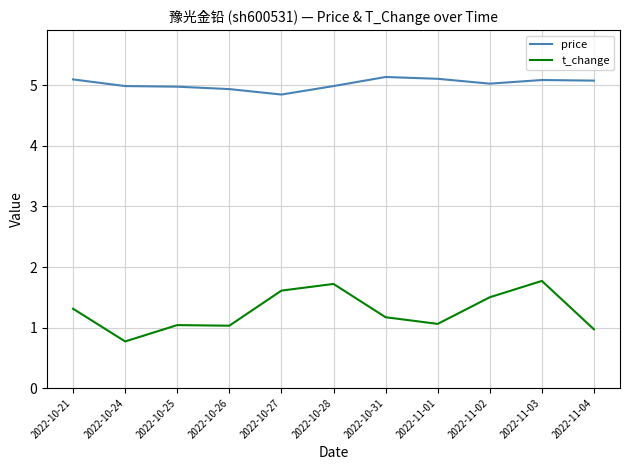

What position from the left is 2022-10-27?

5